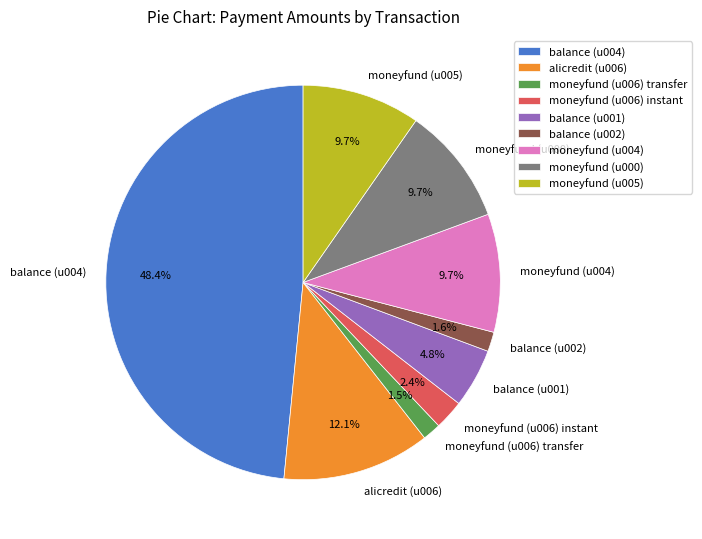

The moneyfund (u004) slice represents 10% of the pie. True or false?

True